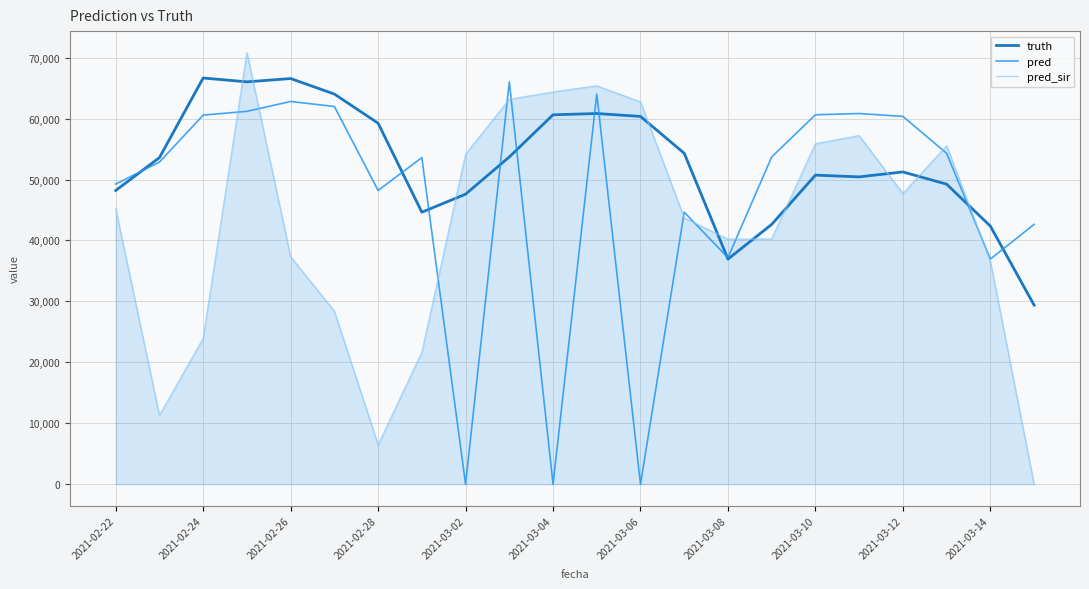

List the series in order of their overall mean, highest first.

truth, pred, pred_sir